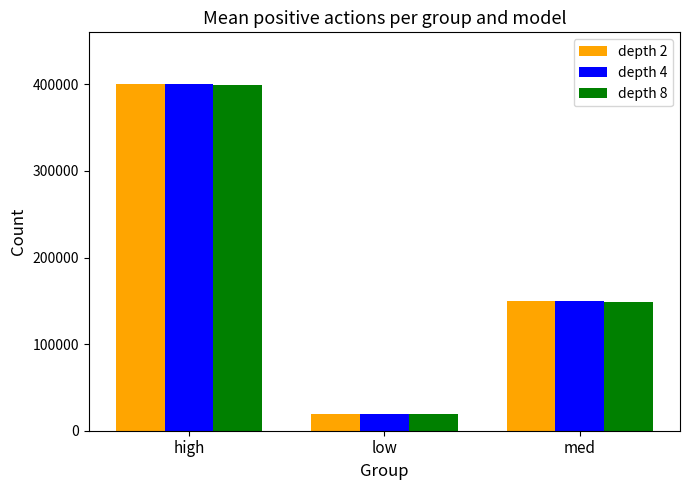

What are all the series names shown in the legend?

depth 2, depth 4, depth 8